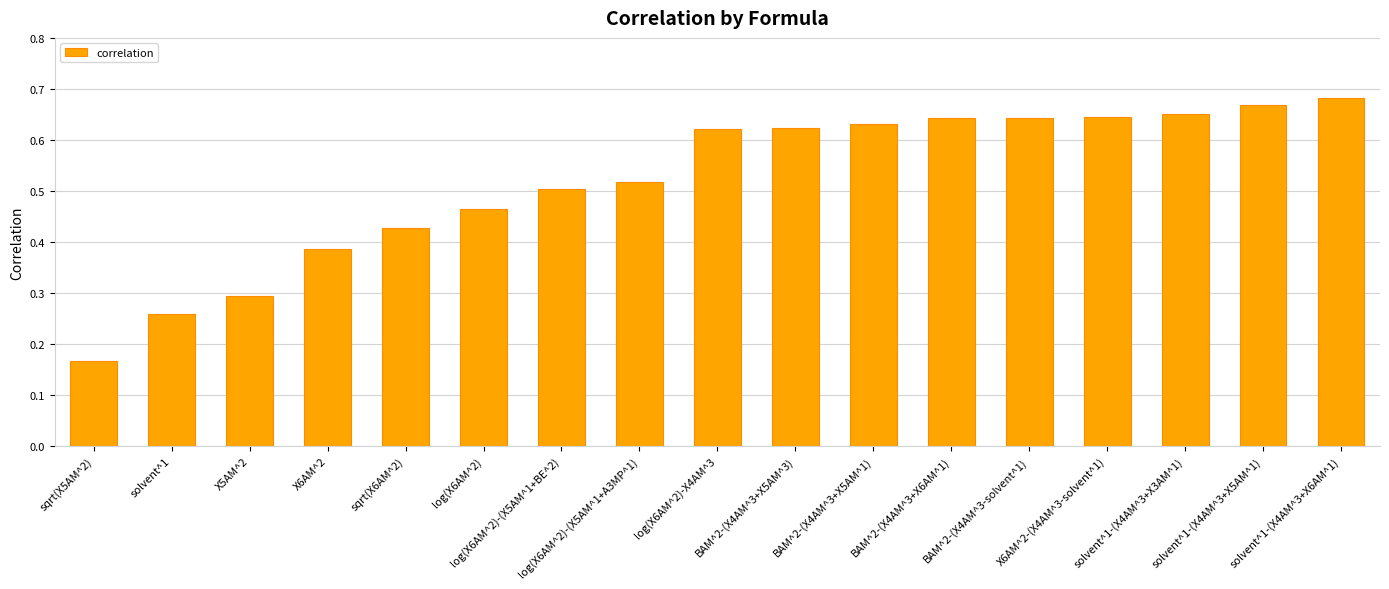

How many values are between 0 and 1?

17